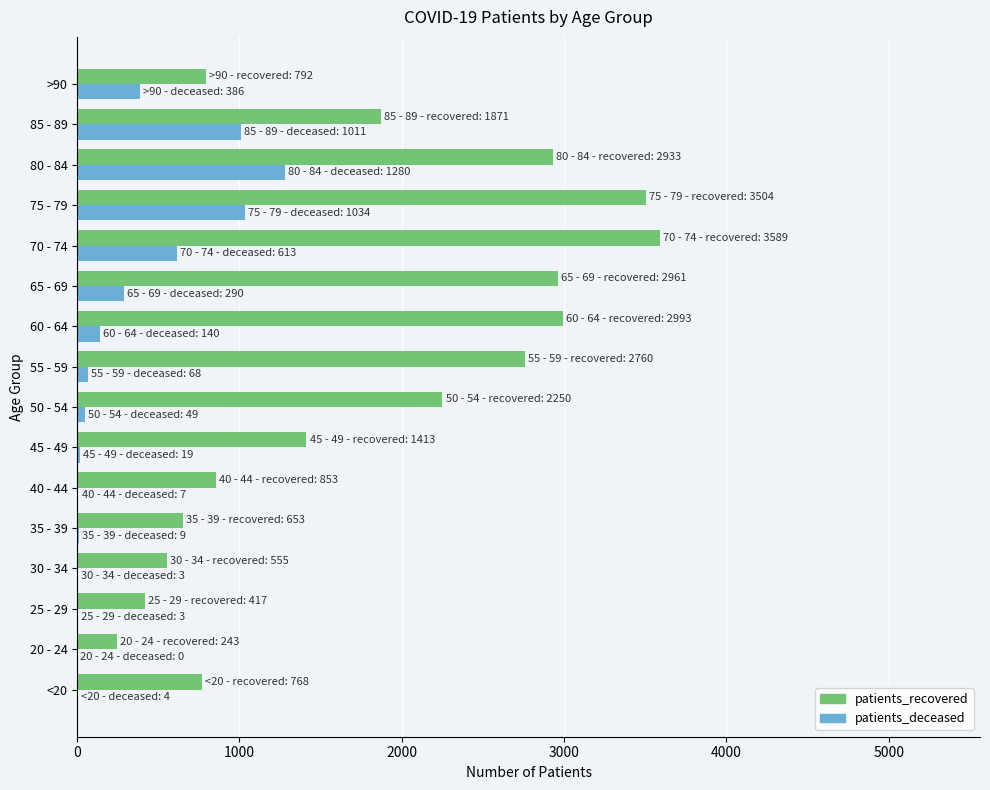

Is the value of patients_deceased at 85 - 89 greater than the value of patients_recovered at 75 - 79?

No